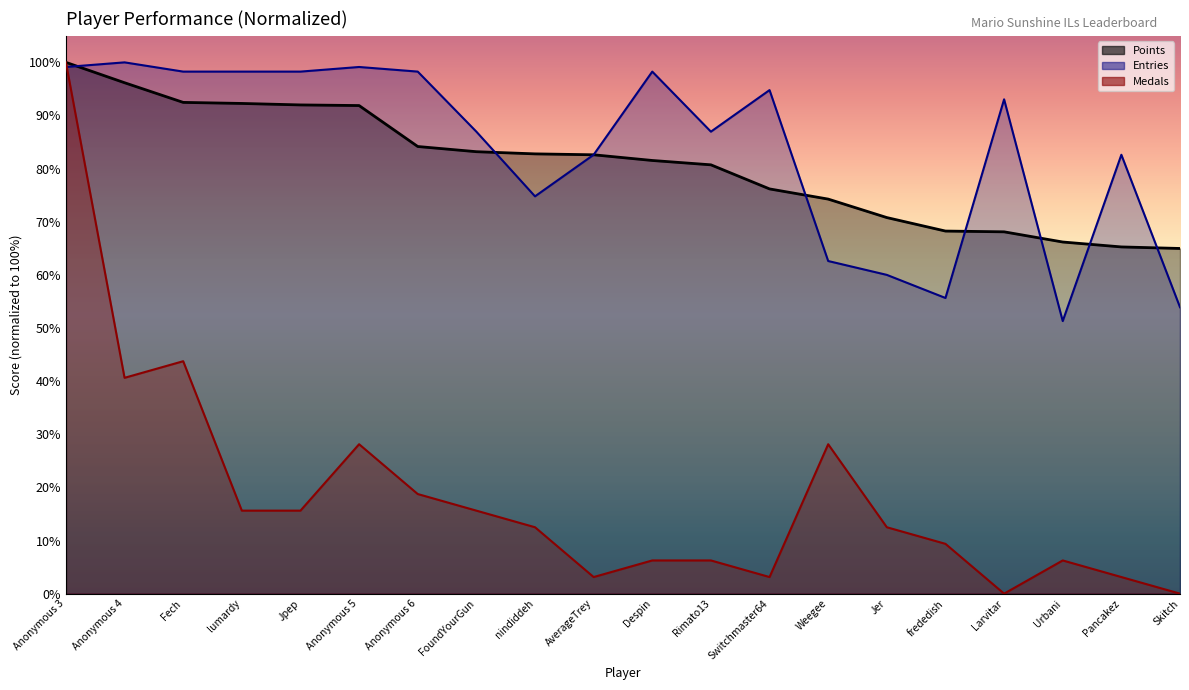

Reading left to right, extract all data points from this chart.

Points: Anonymous 3=100.0	Anonymous 4=96.2	Fech=92.5	lumardy=92.3	Jpep=92.0	Anonymous 5=91.9	Anonymous 6=84.2	FoundYourGun=83.2	nindiddeh=82.8	AverageTrey=82.6	Despin=81.5	Rimato13=80.7	Switchmaster64=76.2	Weegee=74.3	Jer=70.8	frededish=68.2	Larvitar=68.1	Urbani=66.2	Pancakez=65.3	Skitch=65.0
Medals: Anonymous 3=100.0	Anonymous 4=40.6	Fech=43.8	lumardy=15.6	Jpep=15.6	Anonymous 5=28.1	Anonymous 6=18.8	FoundYourGun=15.6	nindiddeh=12.5	AverageTrey=3.1	Despin=6.2	Rimato13=6.2	Switchmaster64=3.1	Weegee=28.1	Jer=12.5	frededish=9.4	Larvitar=0.0	Urbani=6.2	Pancakez=3.1	Skitch=0.0
Entries: Anonymous 3=99.1	Anonymous 4=100.0	Fech=98.3	lumardy=98.3	Jpep=98.3	Anonymous 5=99.1	Anonymous 6=98.3	FoundYourGun=87.0	nindiddeh=74.8	AverageTrey=82.6	Despin=98.3	Rimato13=87.0	Switchmaster64=94.8	Weegee=62.6	Jer=60.0	frededish=55.7	Larvitar=93.0	Urbani=51.3	Pancakez=82.6	Skitch=53.9